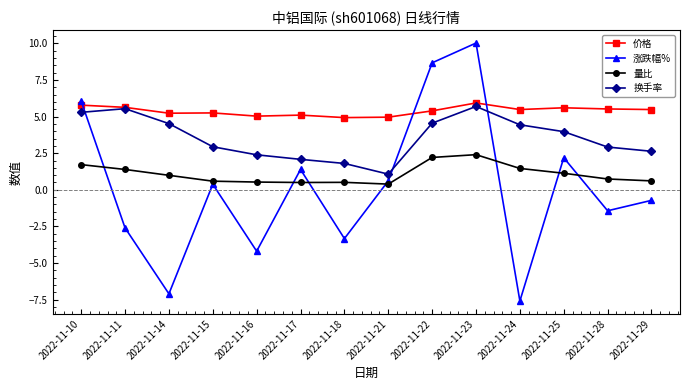

What is the greatest value displayed?

10.0